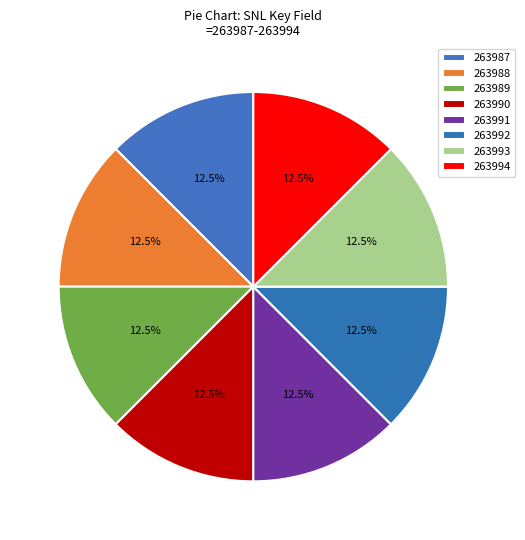

Count the number of slices in the pie.

8